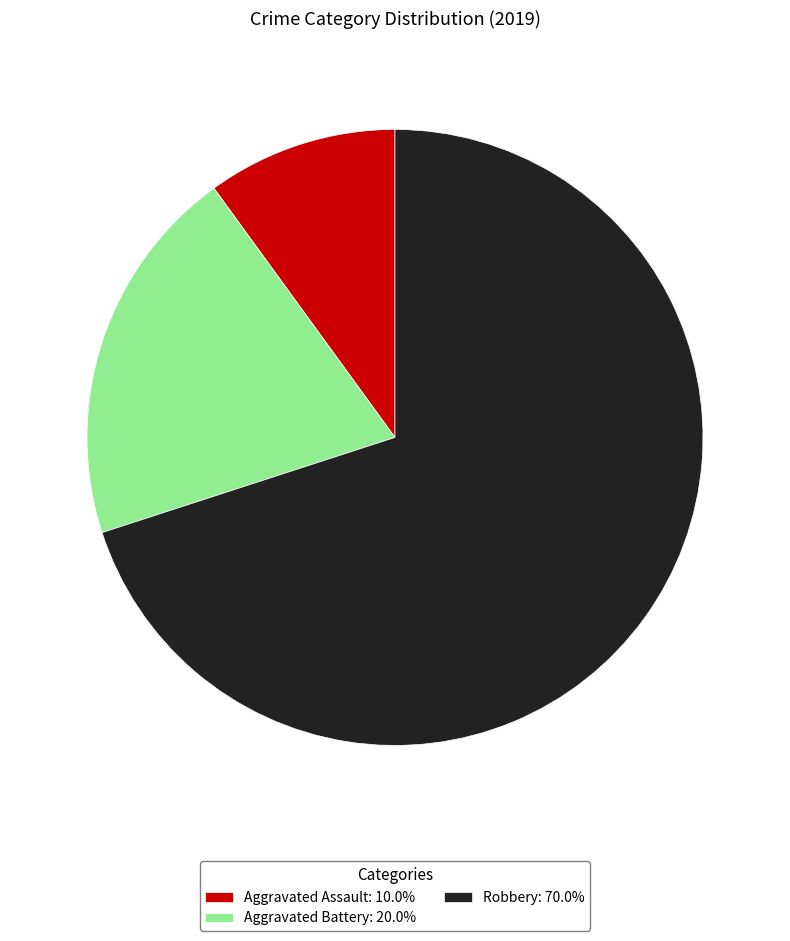

Which slice represents more than half of the pie?

Robbery